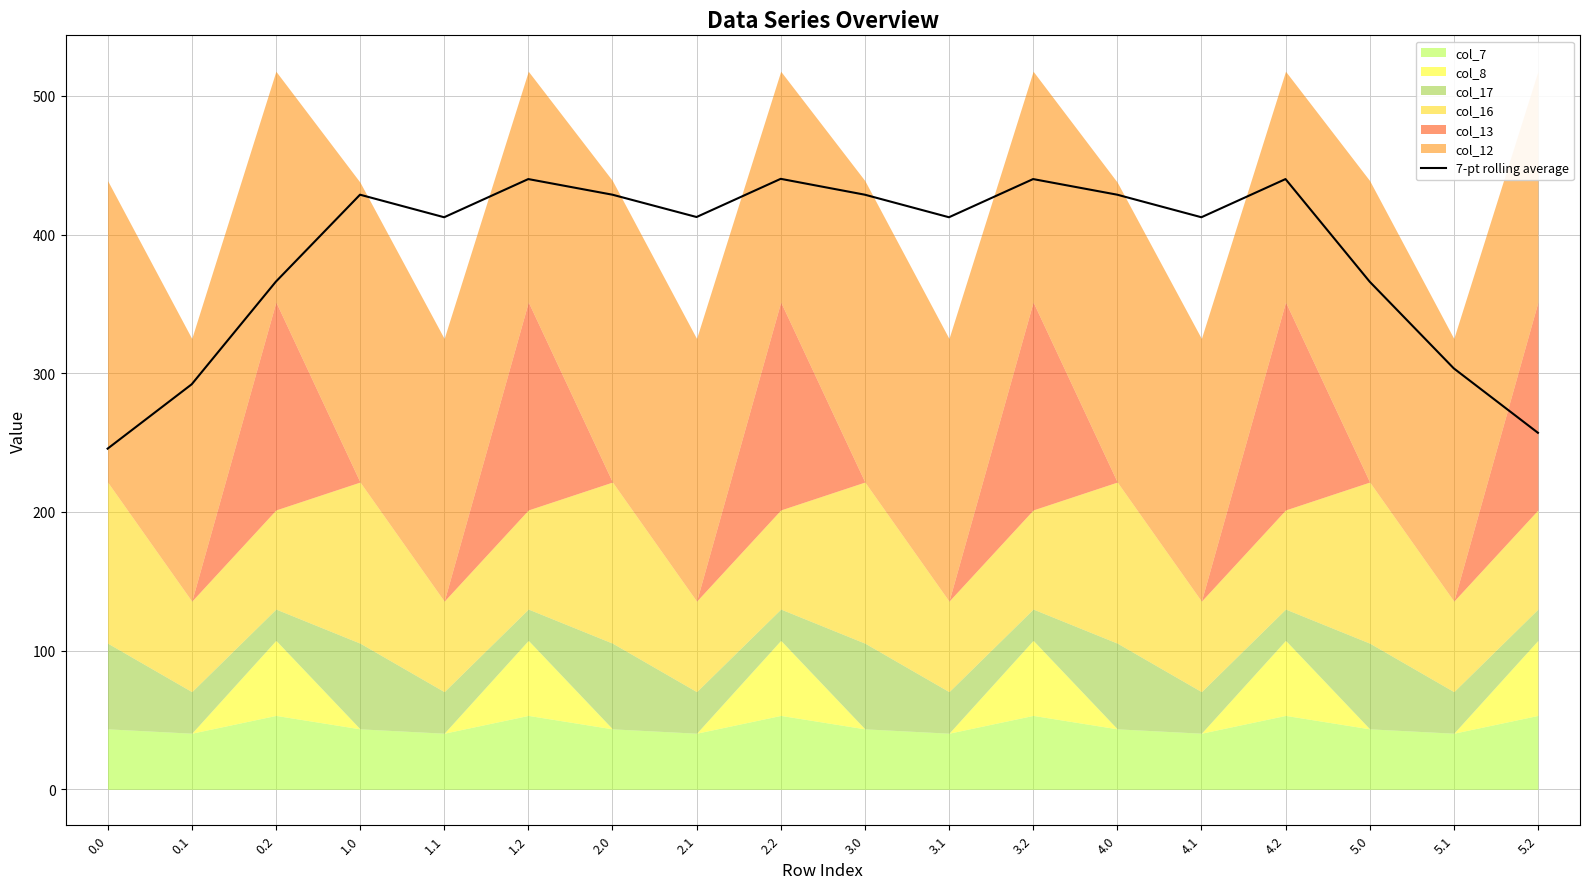

Reading left to right, what are all the values shown in this chart?

0.0=245.7	0.1=292.1	0.2=366.1	1.0=428.8	1.1=412.5	1.2=440.1	2.0=428.8	2.1=412.7	2.2=440.2	3.0=428.8	3.1=412.5	3.2=440.1	4.0=428.8	4.1=412.5	4.2=440.1	5.0=366.1	5.1=303.5	5.2=257.1